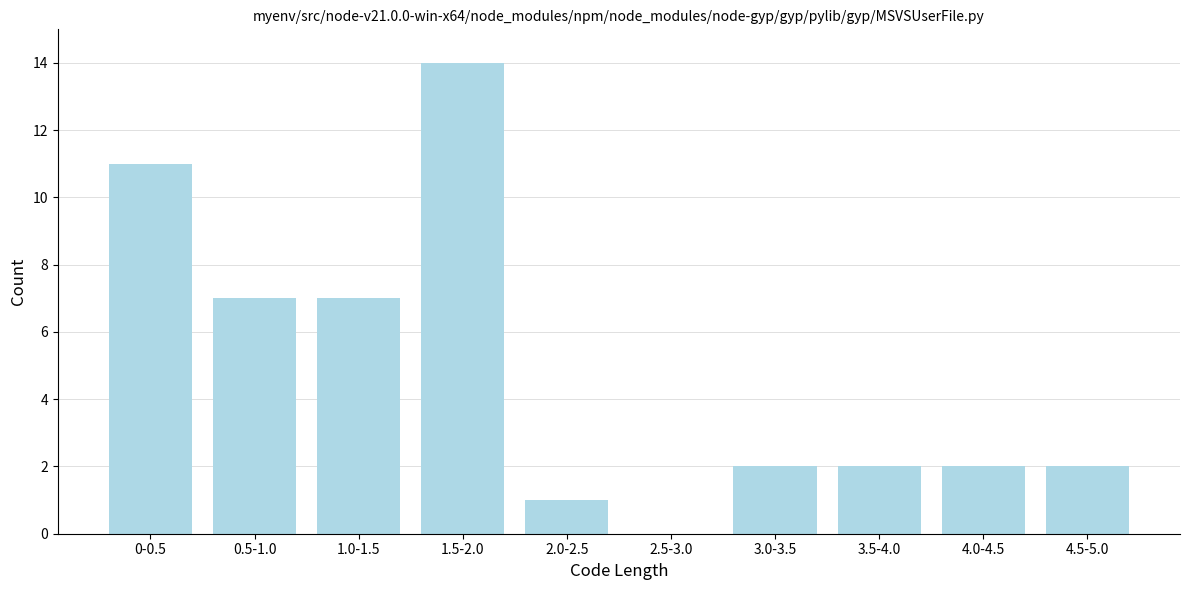

Reading left to right, transcribe all the data shown in this chart.

0-0.5=11	0.5-1.0=7	1.0-1.5=7	1.5-2.0=14	2.0-2.5=1	2.5-3.0=0	3.0-3.5=2	3.5-4.0=2	4.0-4.5=2	4.5-5.0=2